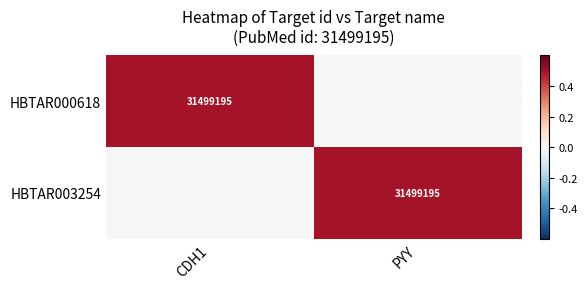

Between PYY and CDH1, which is larger?

CDH1